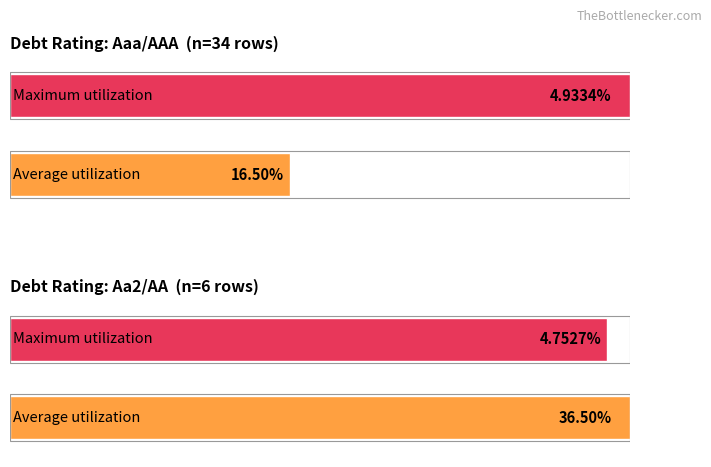

List the series in order of their overall mean, lowest first.

Maximum utilization, Average utilization